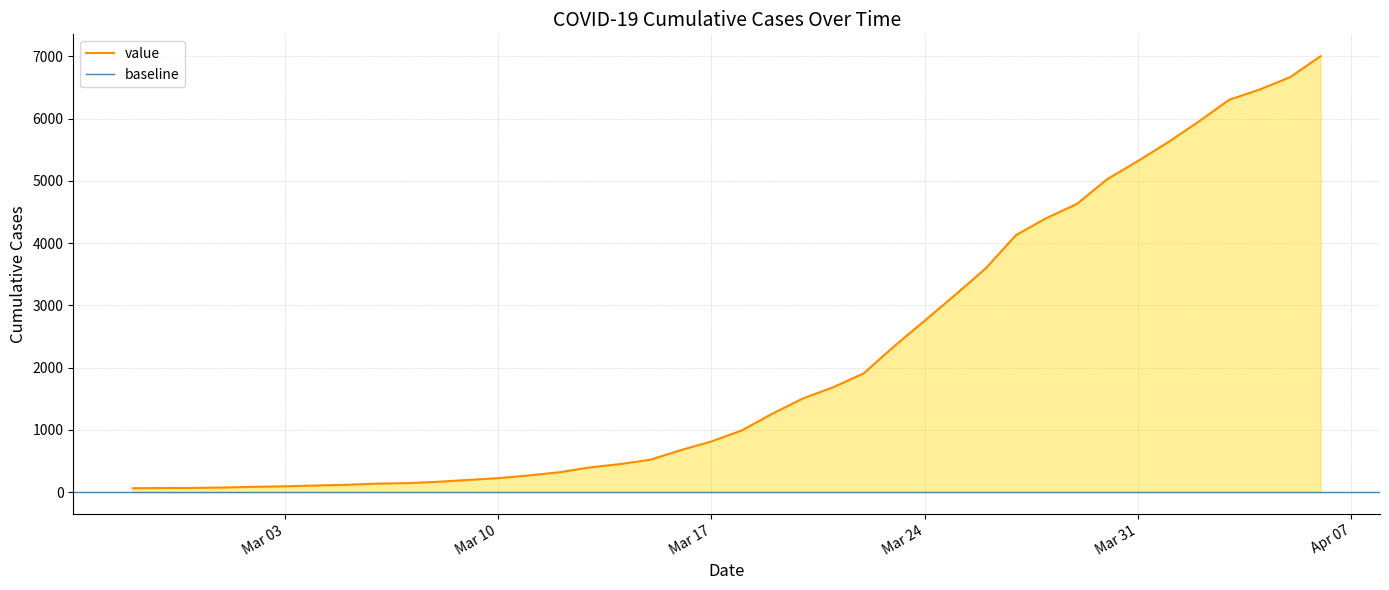

What is the value of the 26th point from the left?

2345